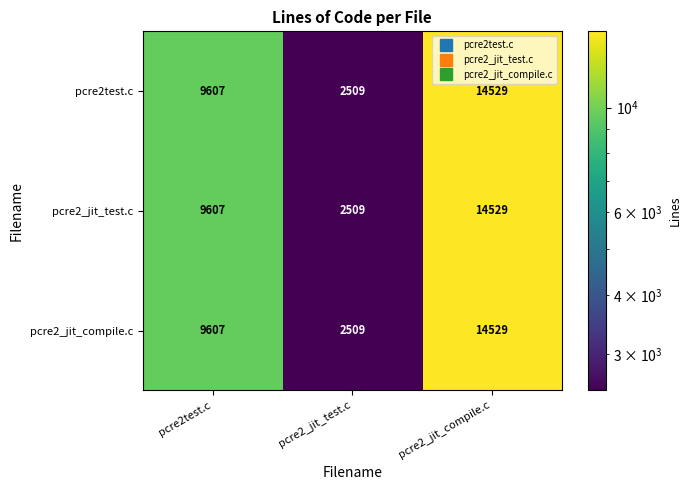

Rank the categories by pcre2_jit_test.c value from lowest to highest.

pcre2_jit_test.c, pcre2test.c, pcre2_jit_compile.c